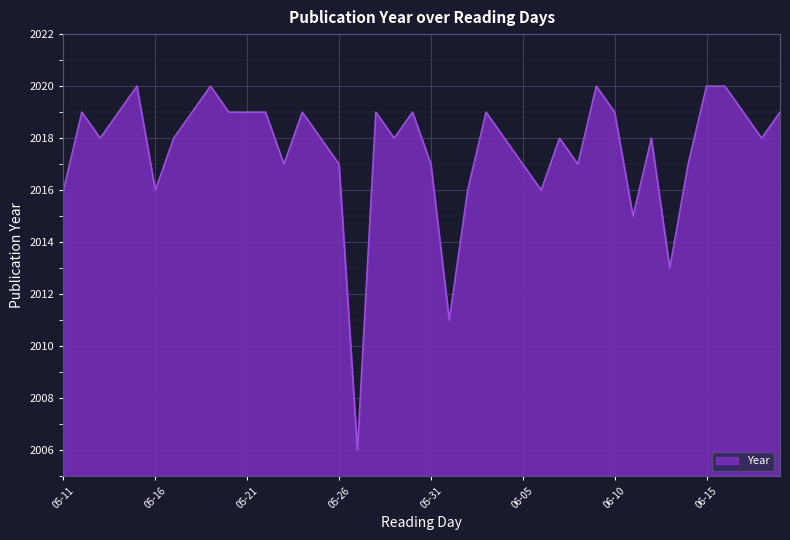

What is the smallest value displayed?

2006